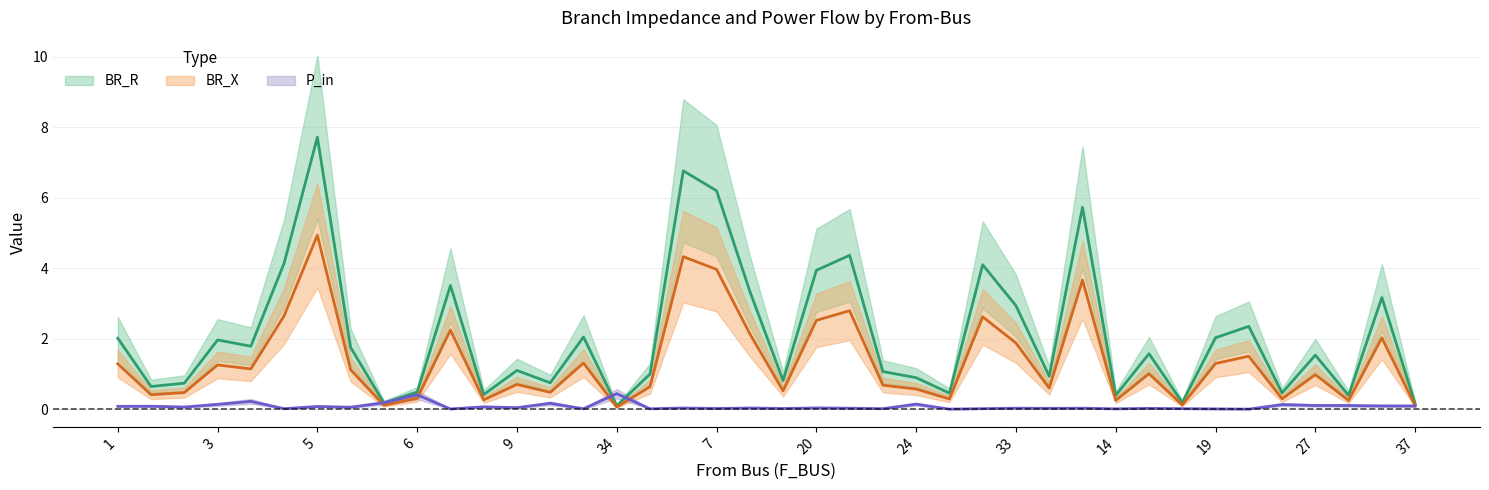

What is the average value of the BR_R series?

2.1